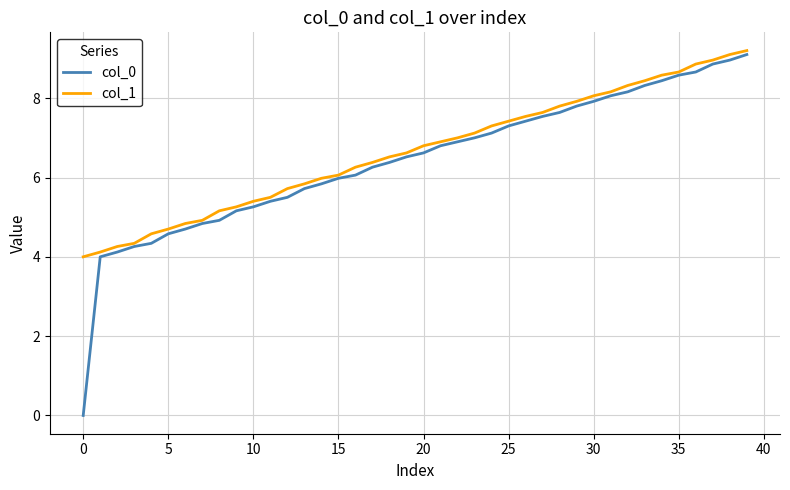

Which series has the largest range (max minus min)?

col_0